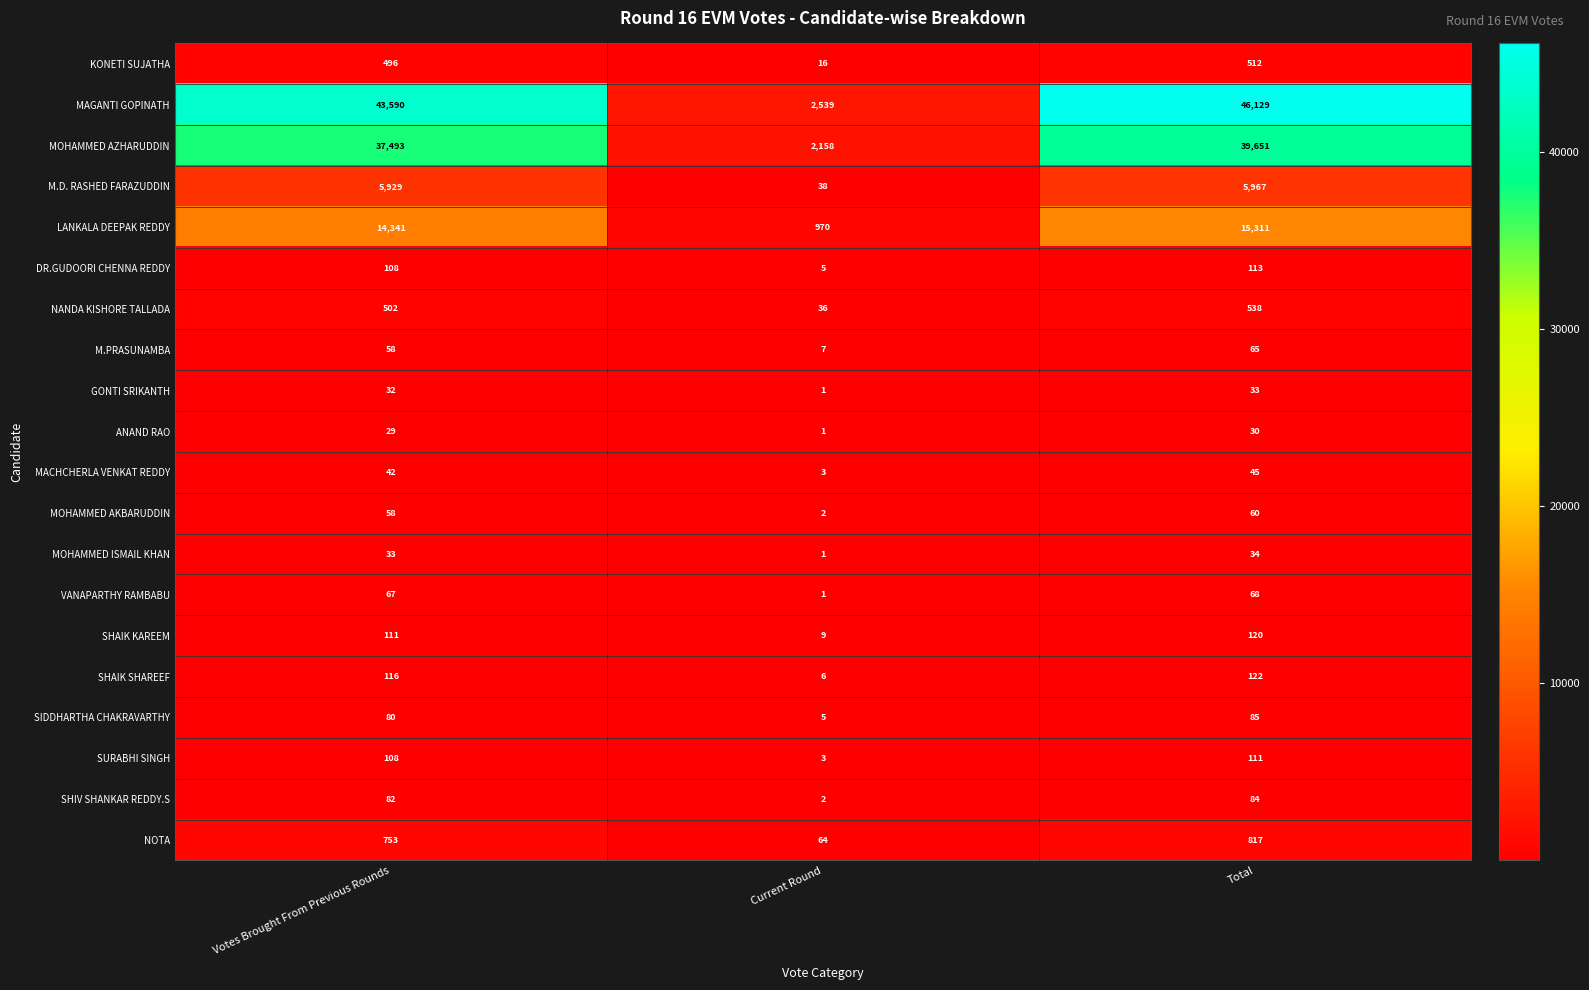

What is the minimum value shown in the chart?

1